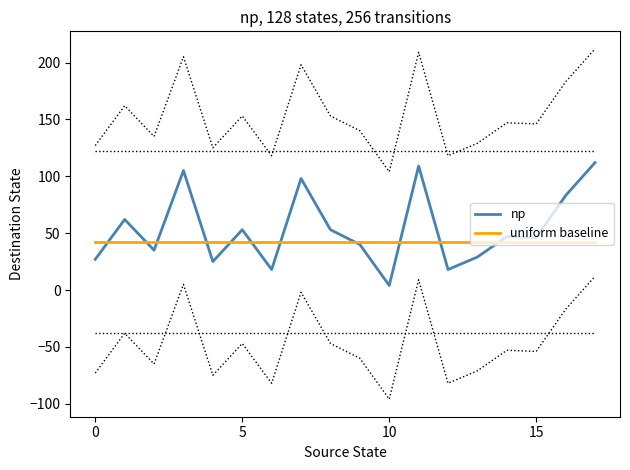

What is the difference between the np values at 12 and 14?

29.0